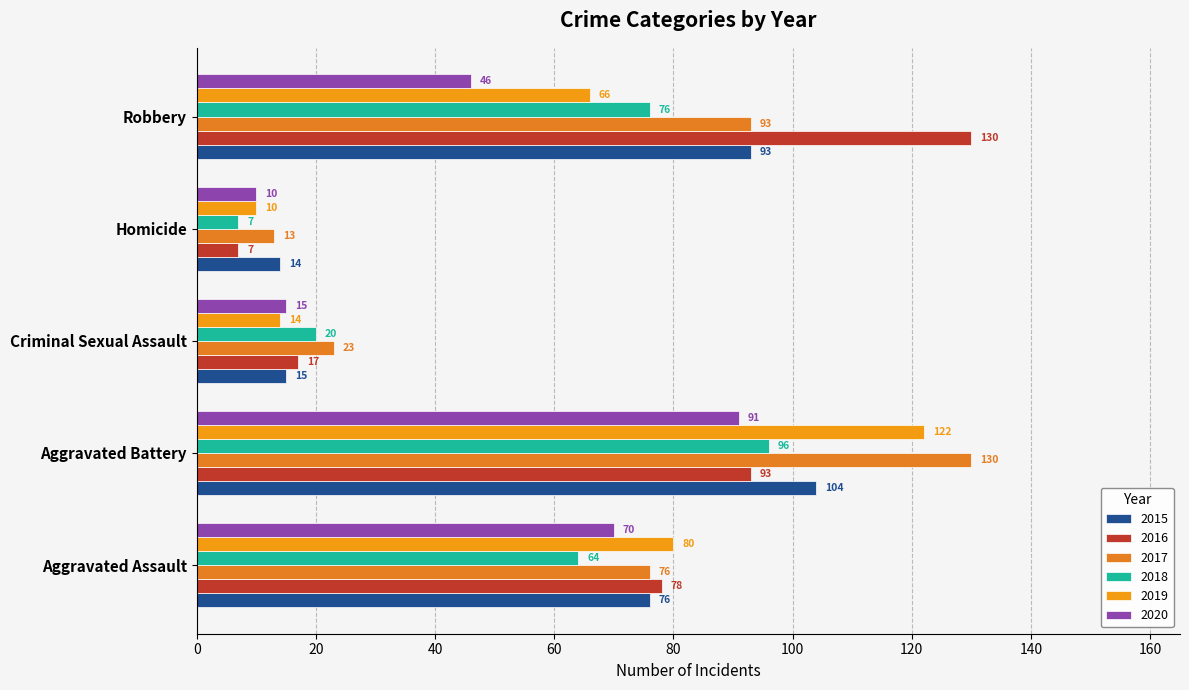

How many data points in 2017 are less than 76?

2